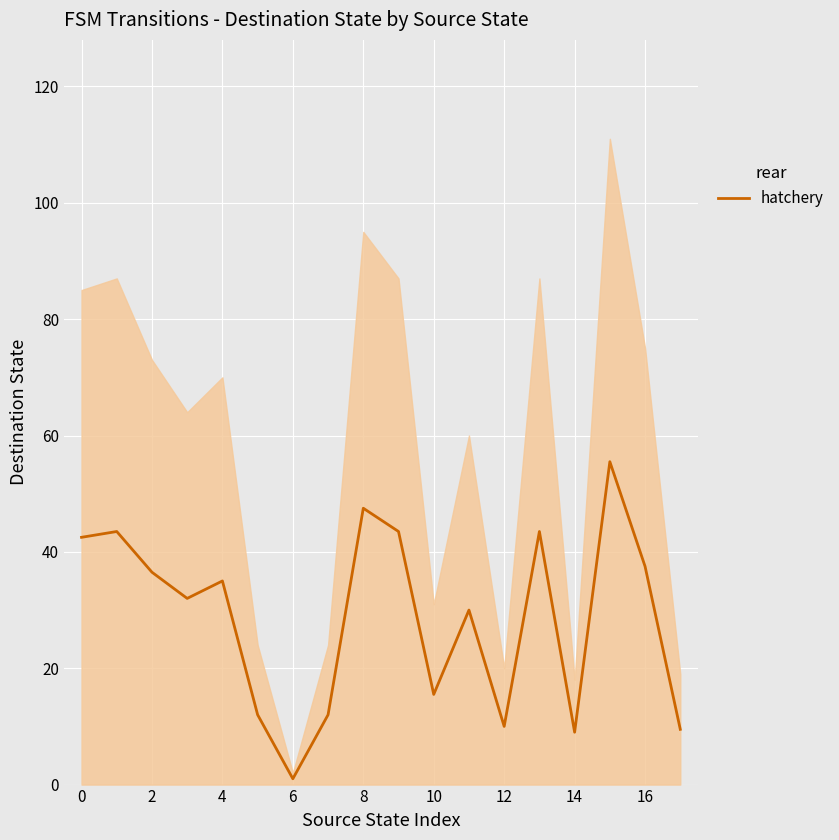

Is it true that the value at 8 is 19.9?

False